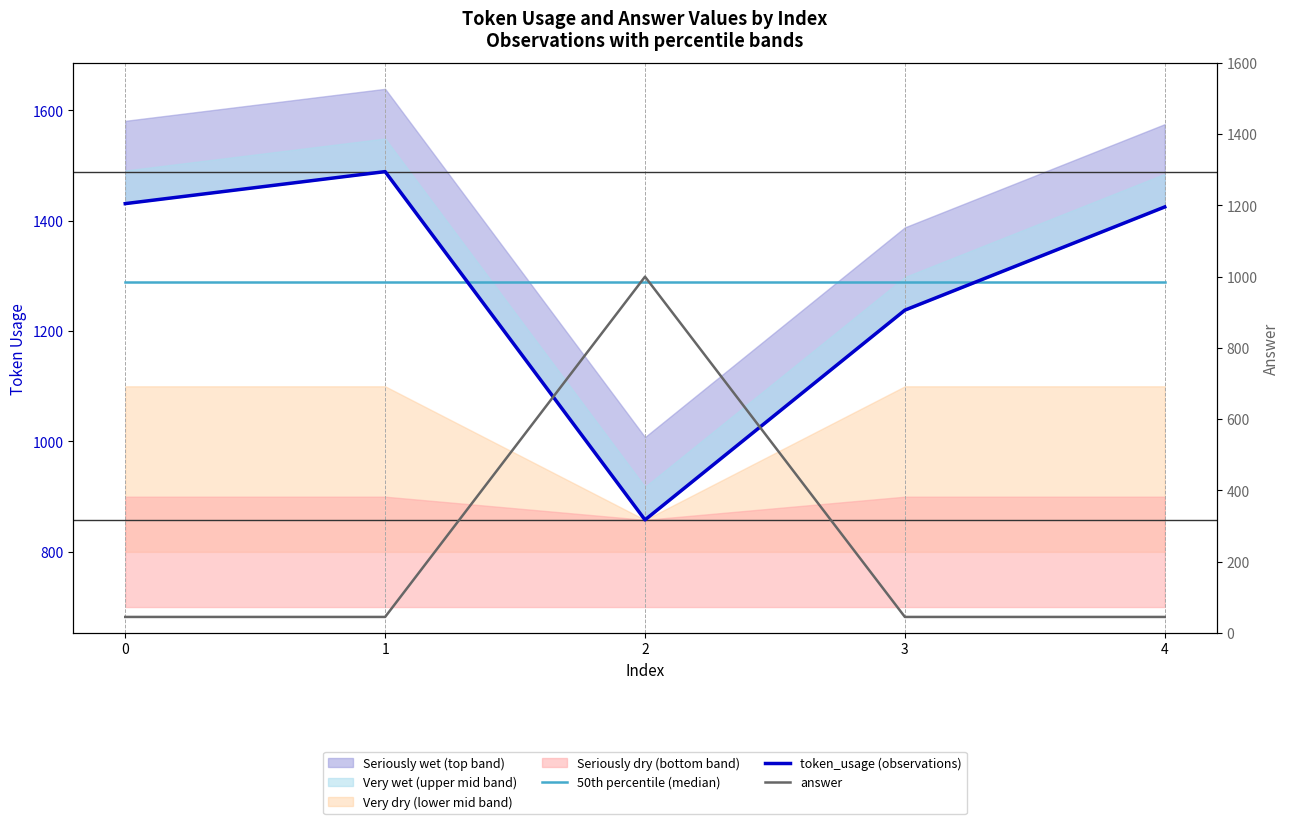

The value of answer at 4 is 60.4. True or false?

False